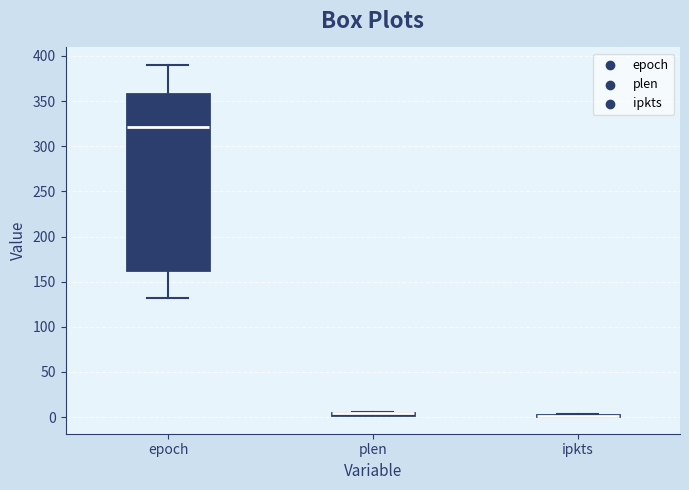

Which box is the tallest, from its lower edge to its upper edge?

epoch